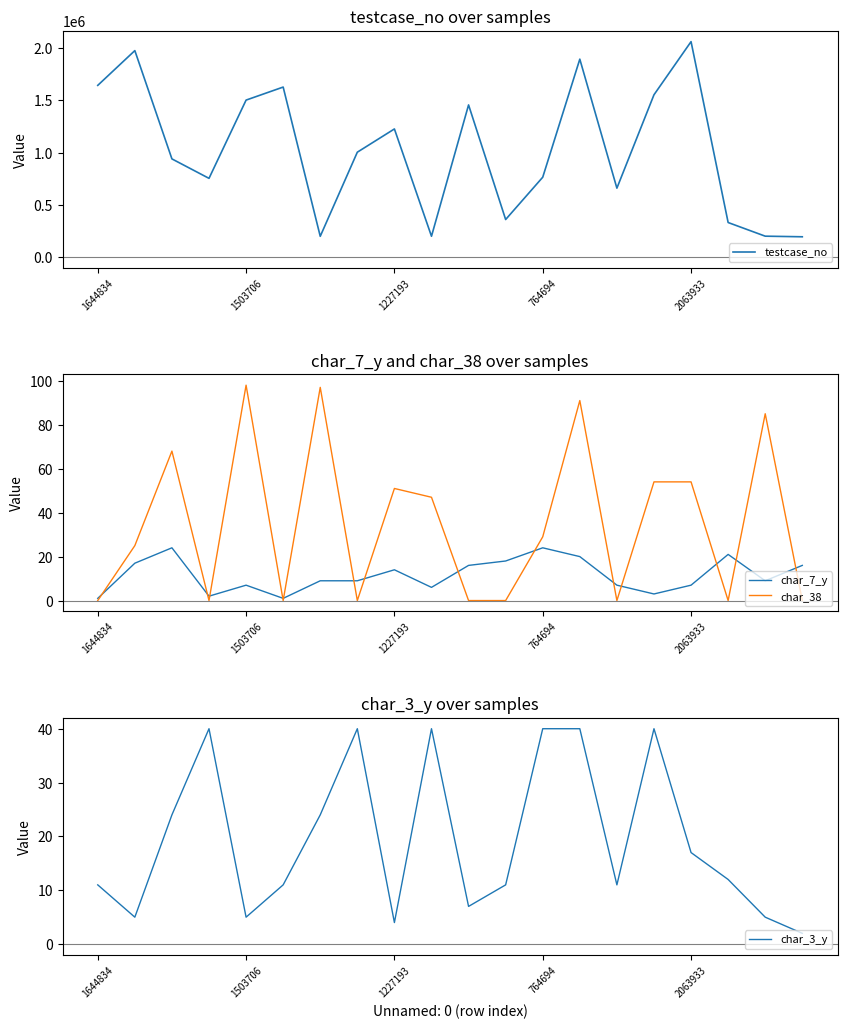

The value of char_38 at 1227193 is 51. True or false?

True